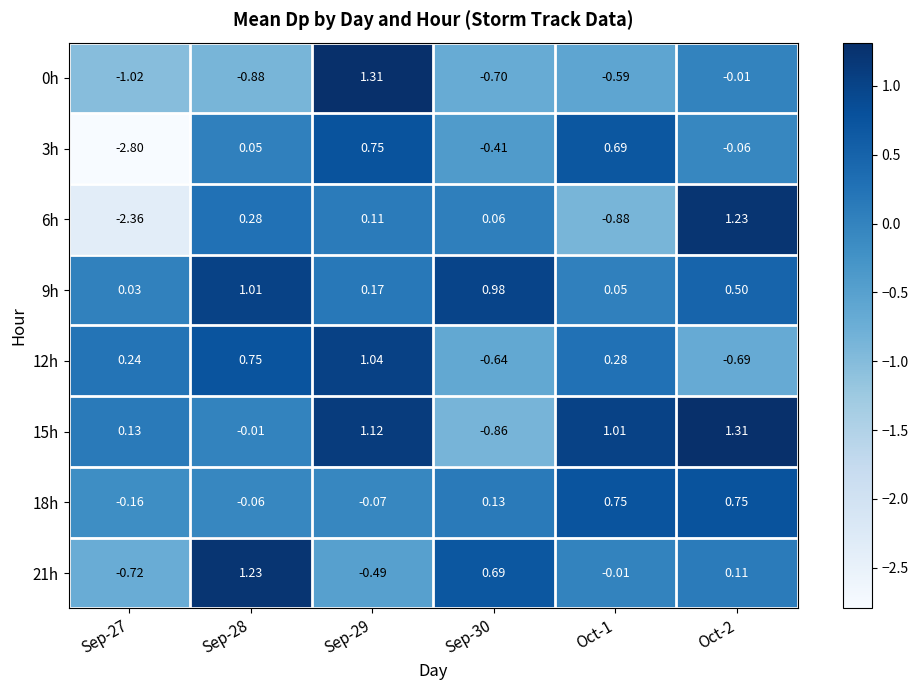

Is the value of 21h at Oct-1 greater than the value of 15h at Sep-29?

No